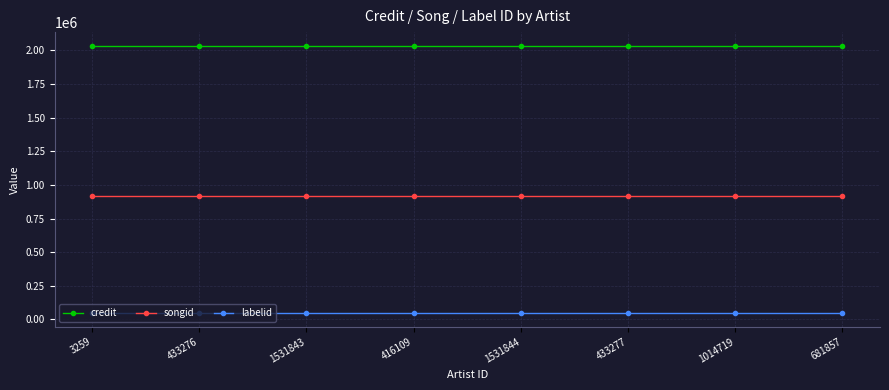

True or false: credit and songid intersect in this chart.

False